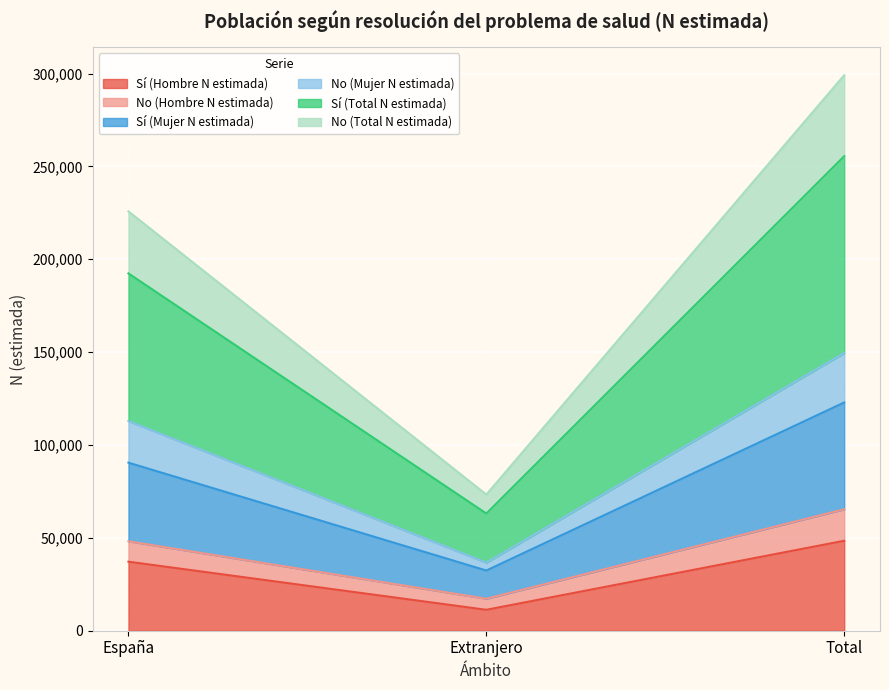

What is the difference between the maximum and minimum values in the Sí (Hombre N estimada) series?

37167